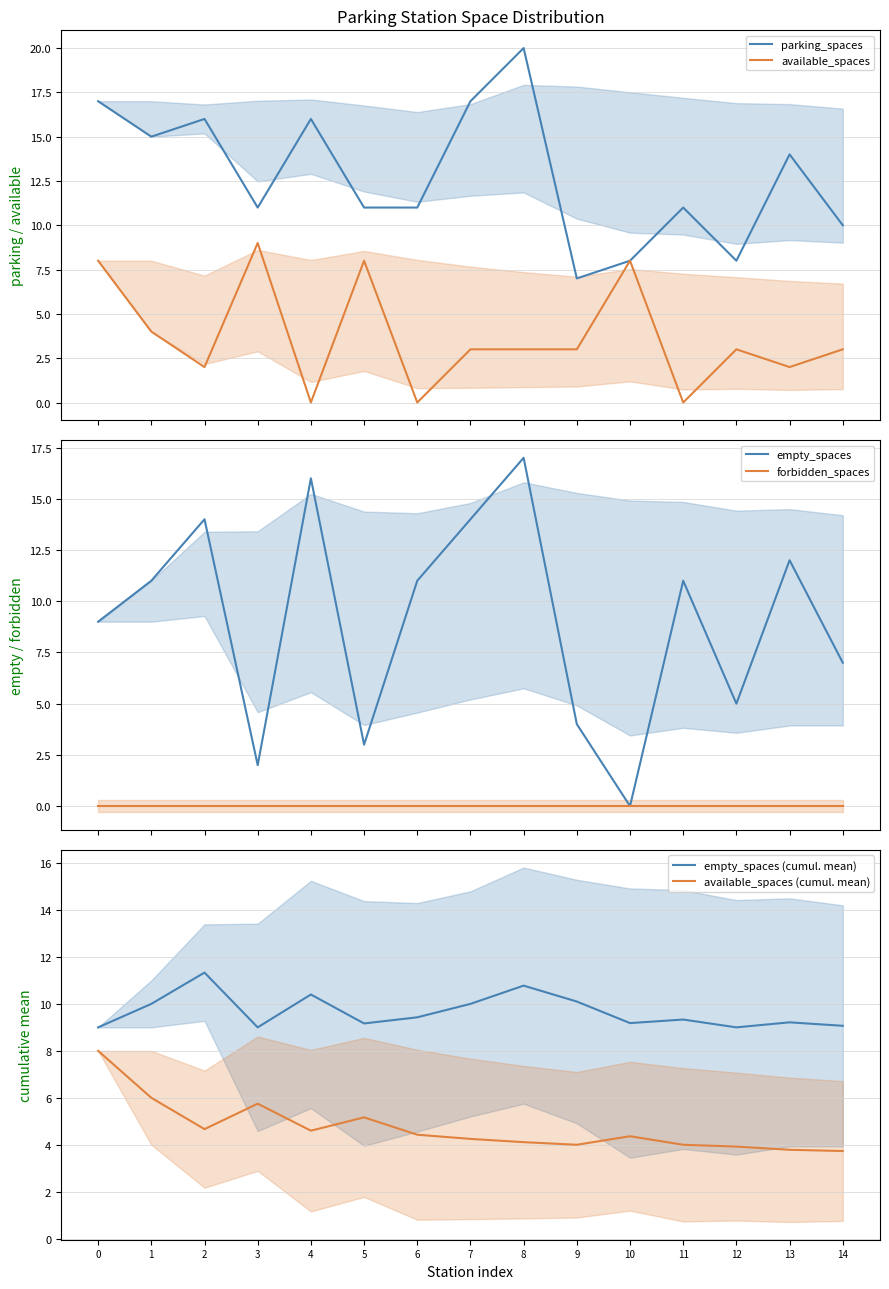

Is it true that empty_spaces equals 4.7 at 5?

False